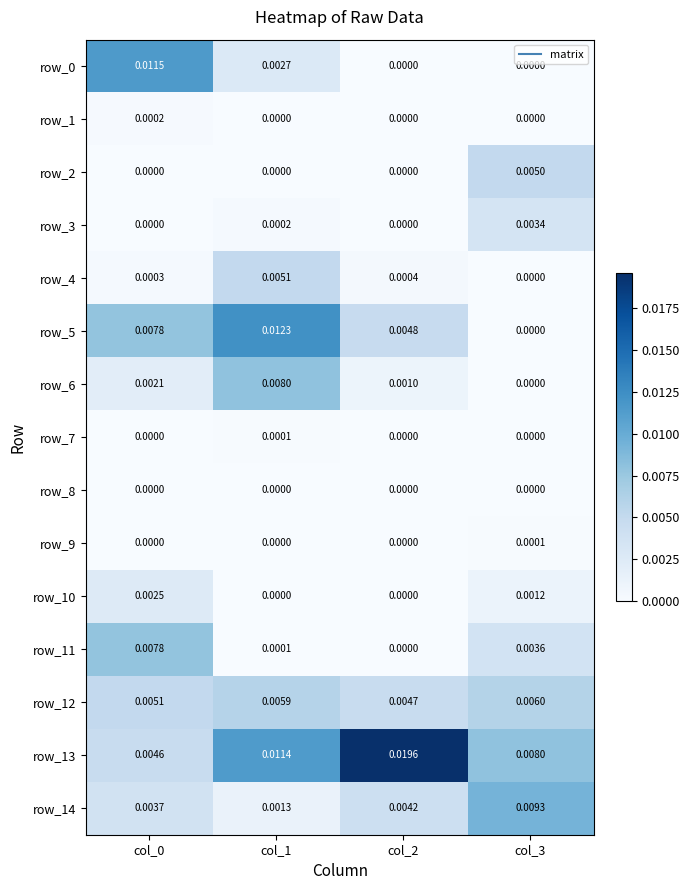

List the labels in order of row_5 value, smallest first.

col_3, col_2, col_0, col_1